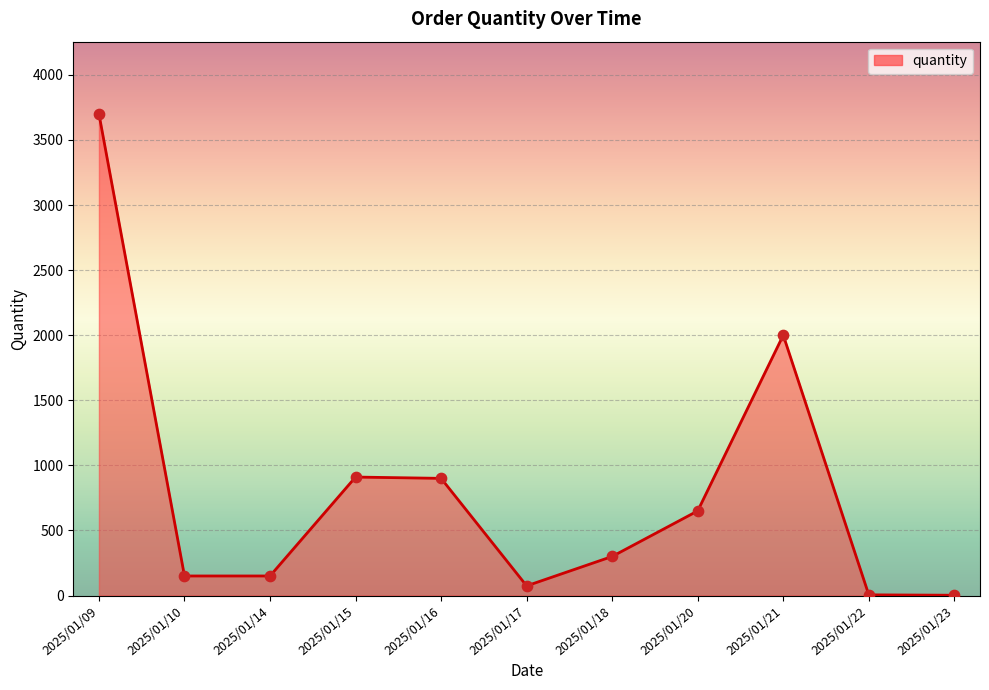

What is the change in value from 2025/01/14 to 2025/01/18?

+150